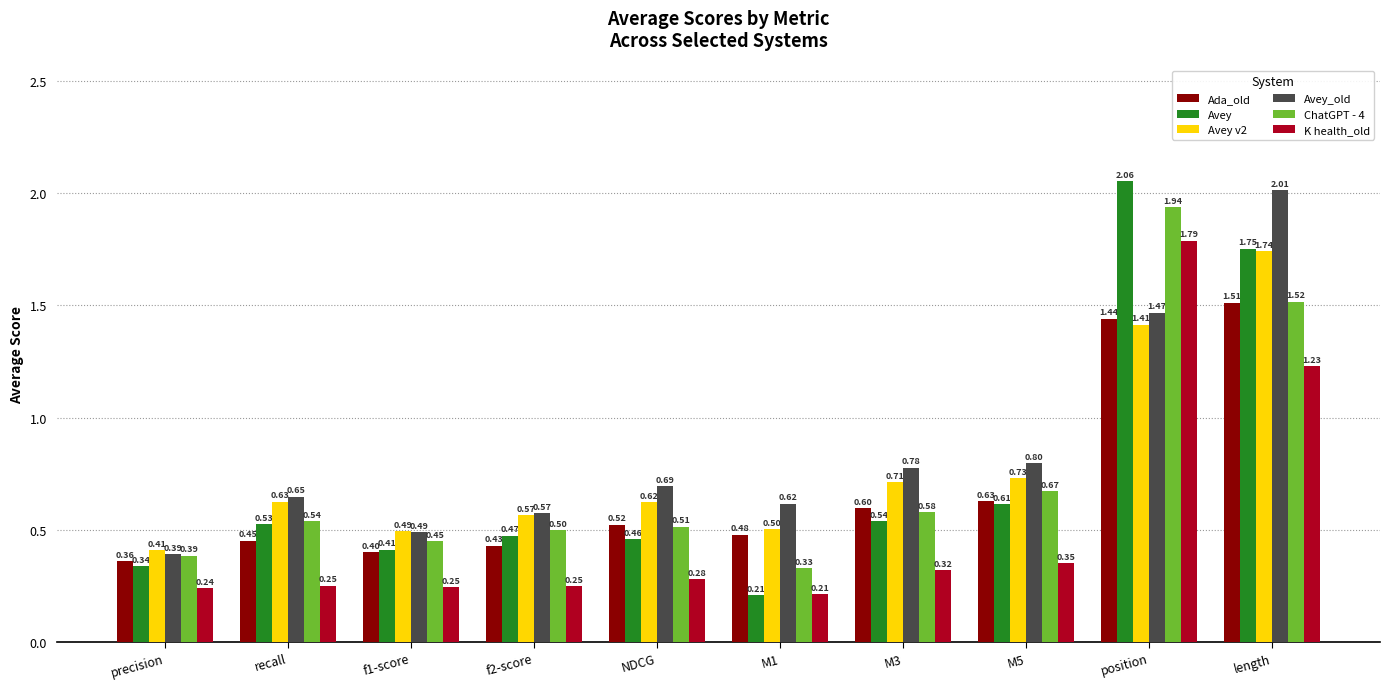

How many bars are there in each group?

6